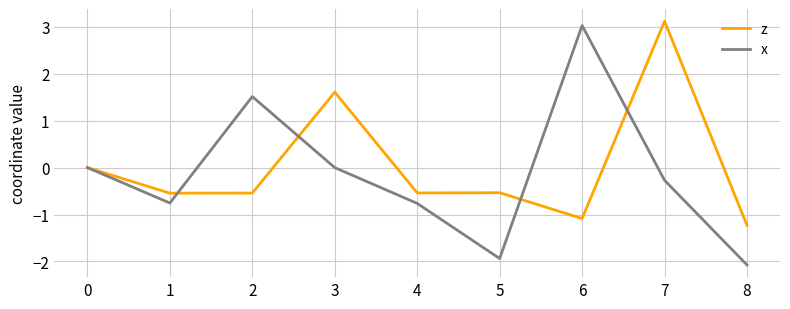

At which category does z reach its first local peak?

3